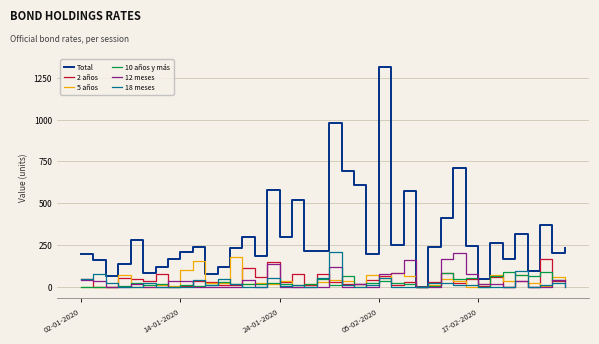

True or false: 18 meses and 10 años y más cross at least once.

True